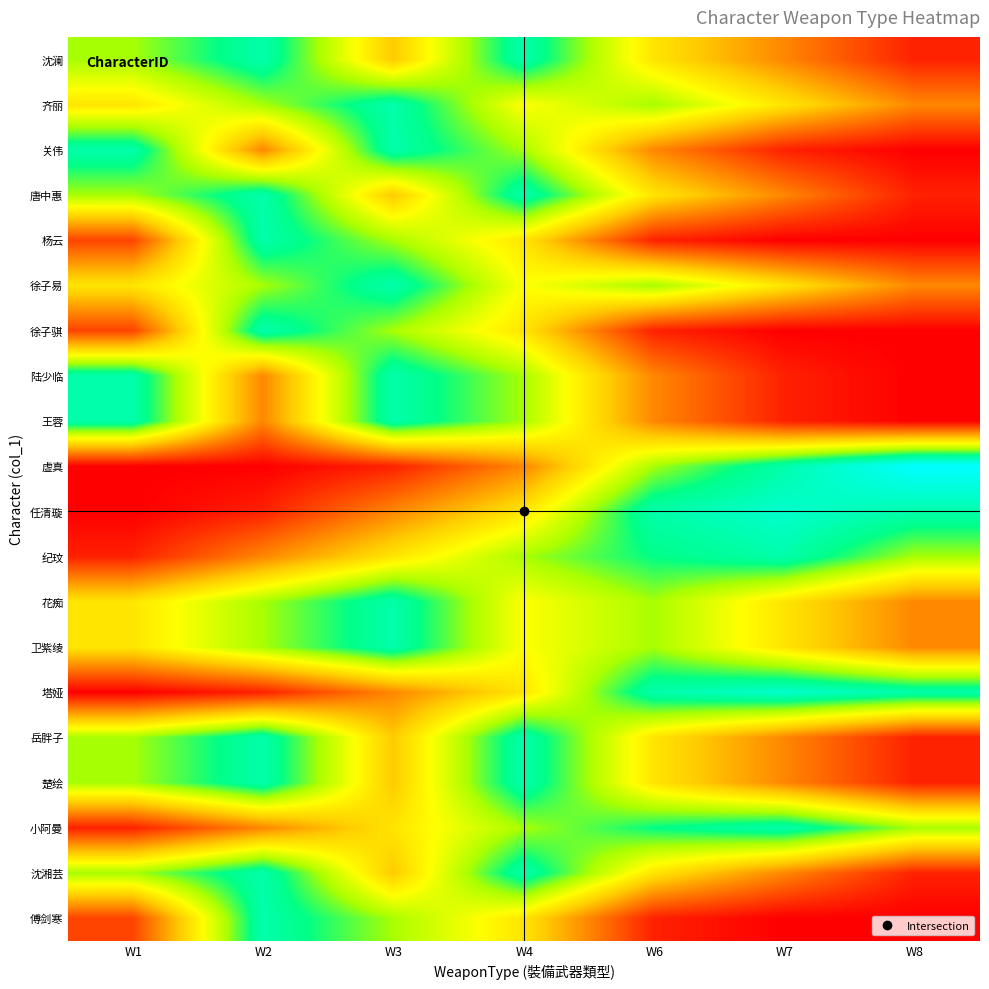

At which category does the chart reach its minimum across all series?

W8